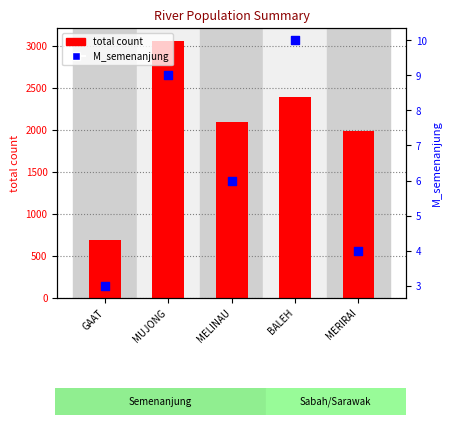

Which series has the largest Y range (max minus min)?

total count